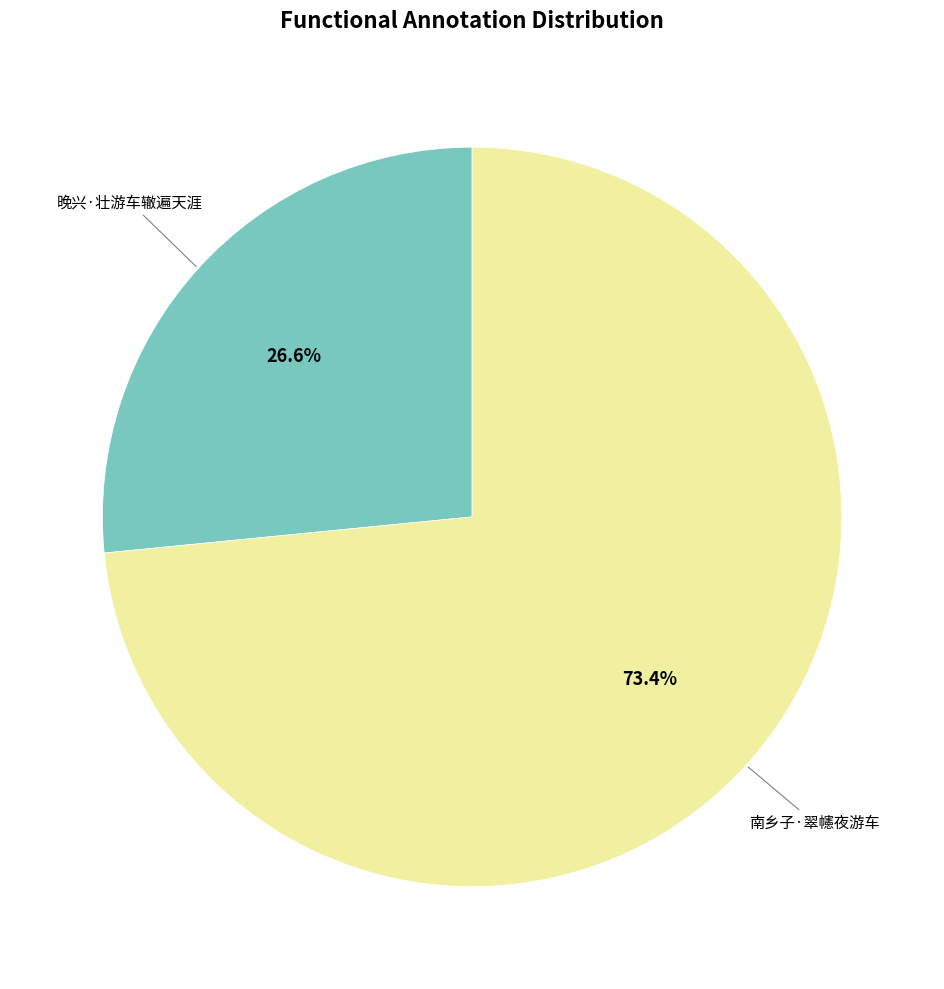

Is there any slice that represents more than half of the pie?

Yes